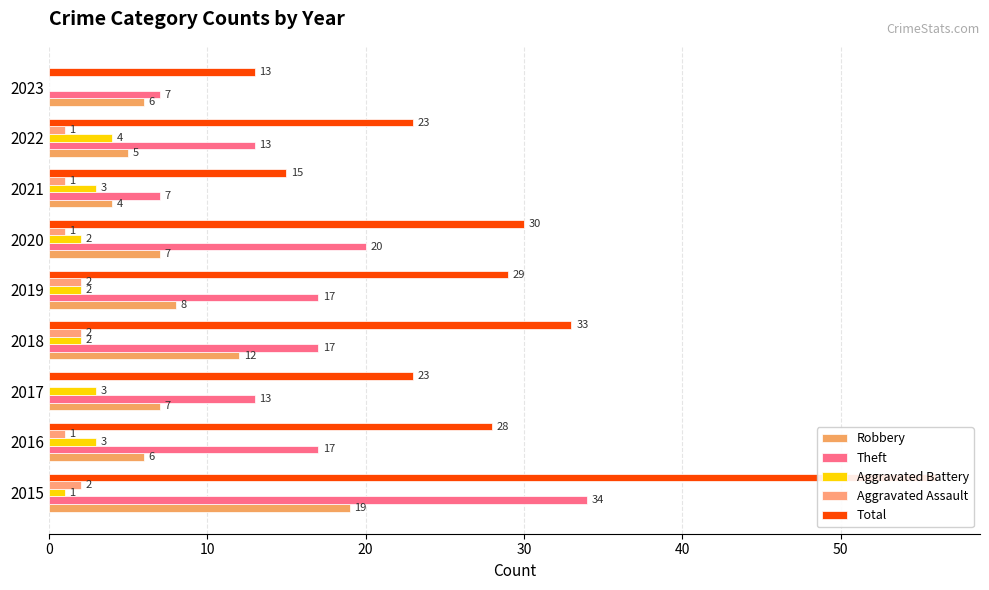

Which series has the largest total across all categories?

Total